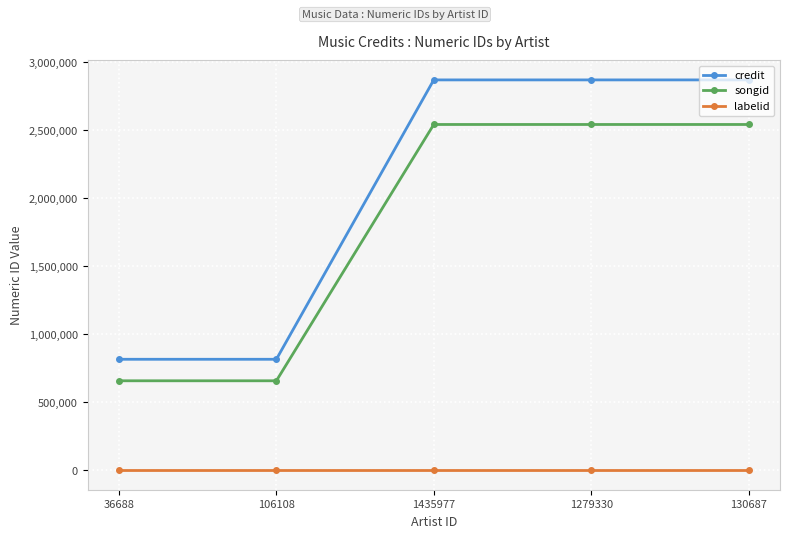

What is the maximum value shown in the chart?

2871571